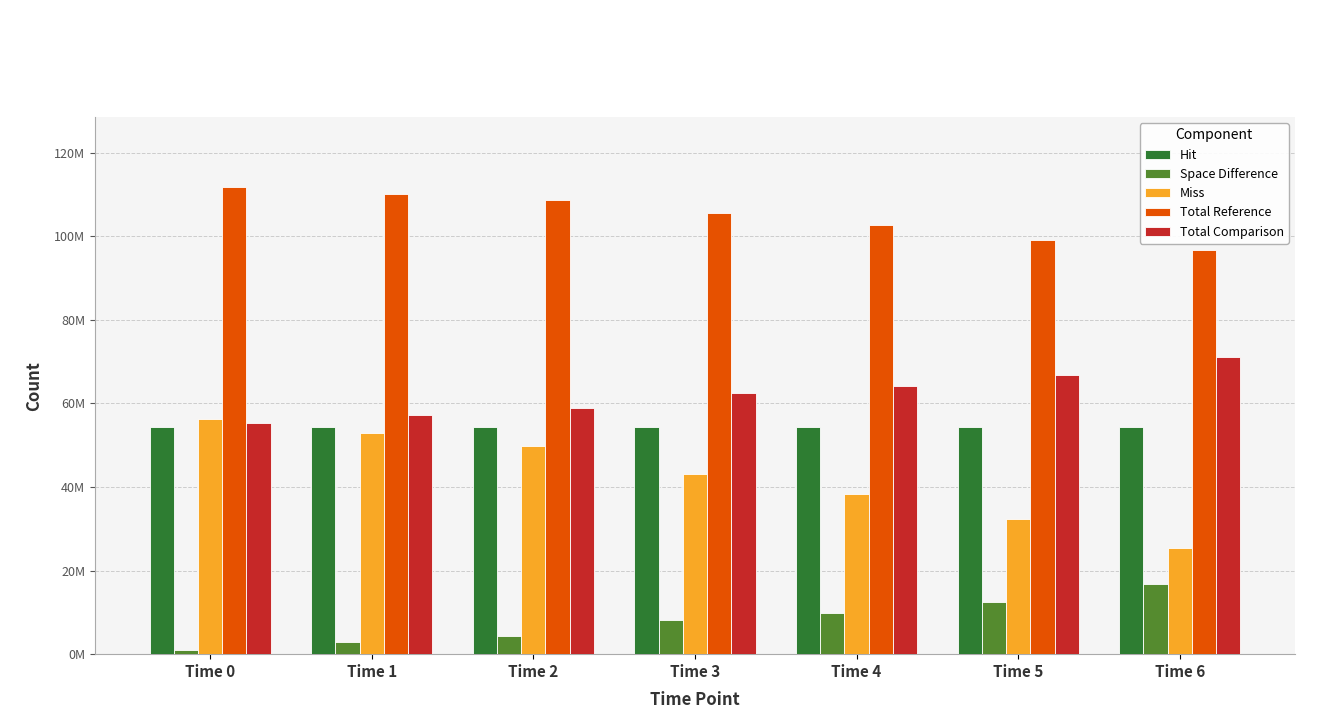

At which label is Space Difference closest to 8932560?

Time 4